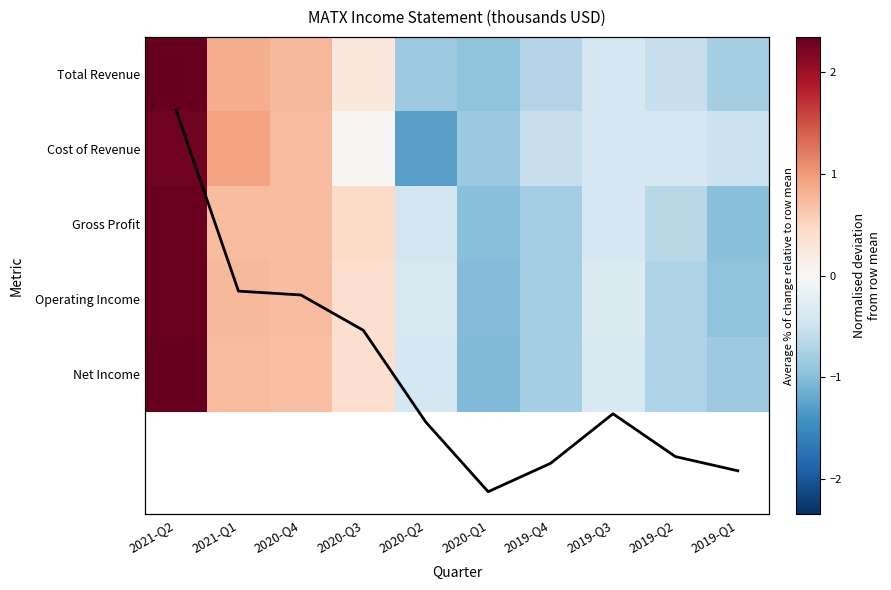

What is the difference between the Operating Income values at 2019-Q4 and 2021-Q1?

1.6